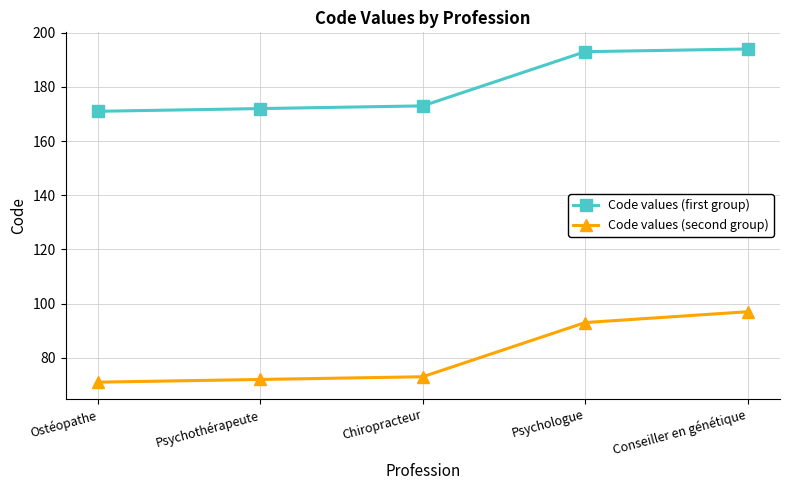

At how many categories does at least one series exceed 181?

2